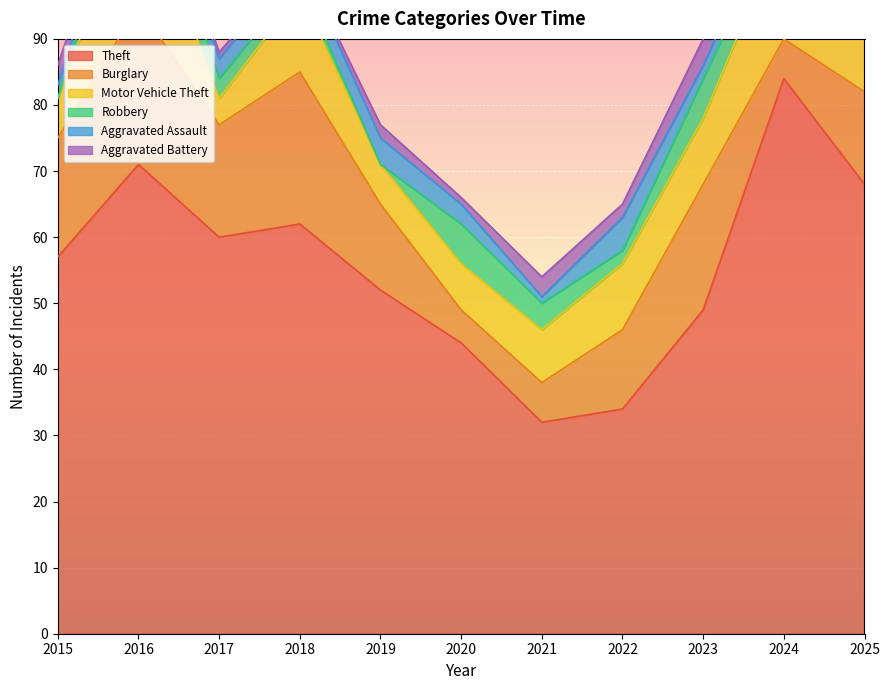

The value of Motor Vehicle Theft at 2022 is 10. True or false?

True